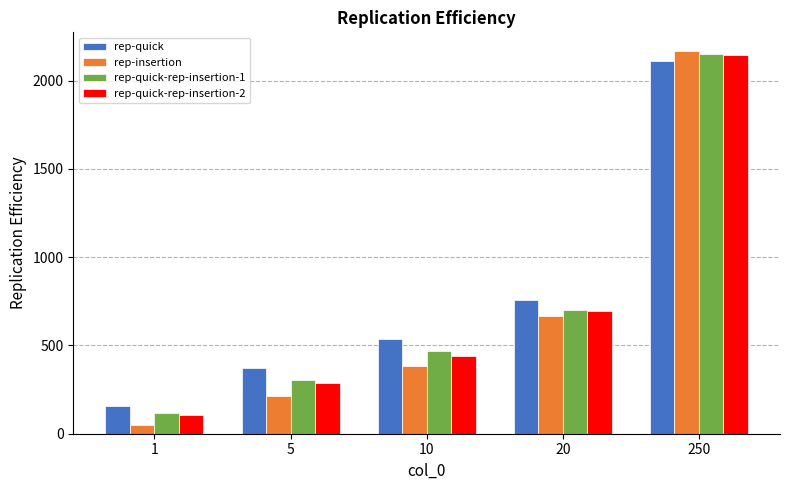

What is the total value across all series at 1?

427.1